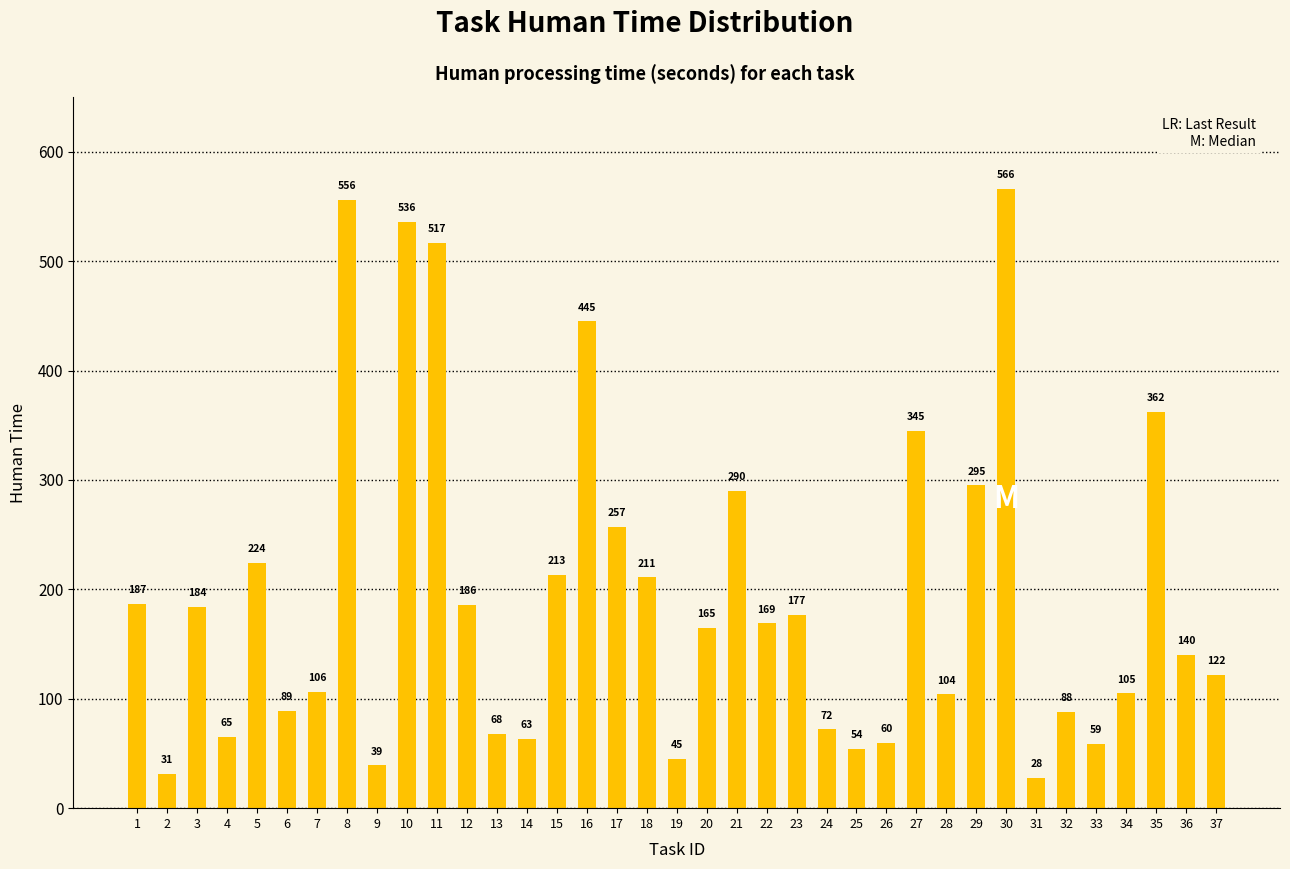

What is the greatest value displayed?

566